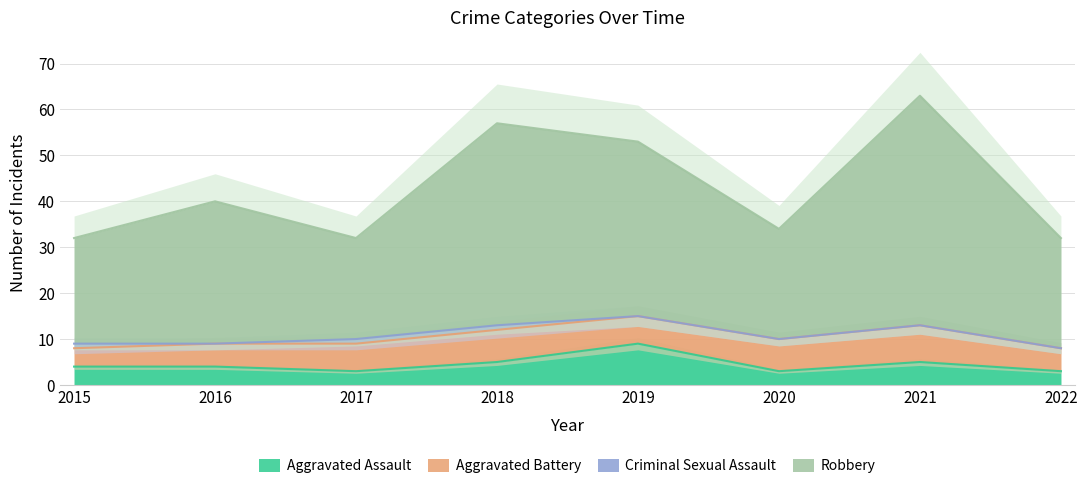

The Robbery series shows 24 at 2021. True or false?

False